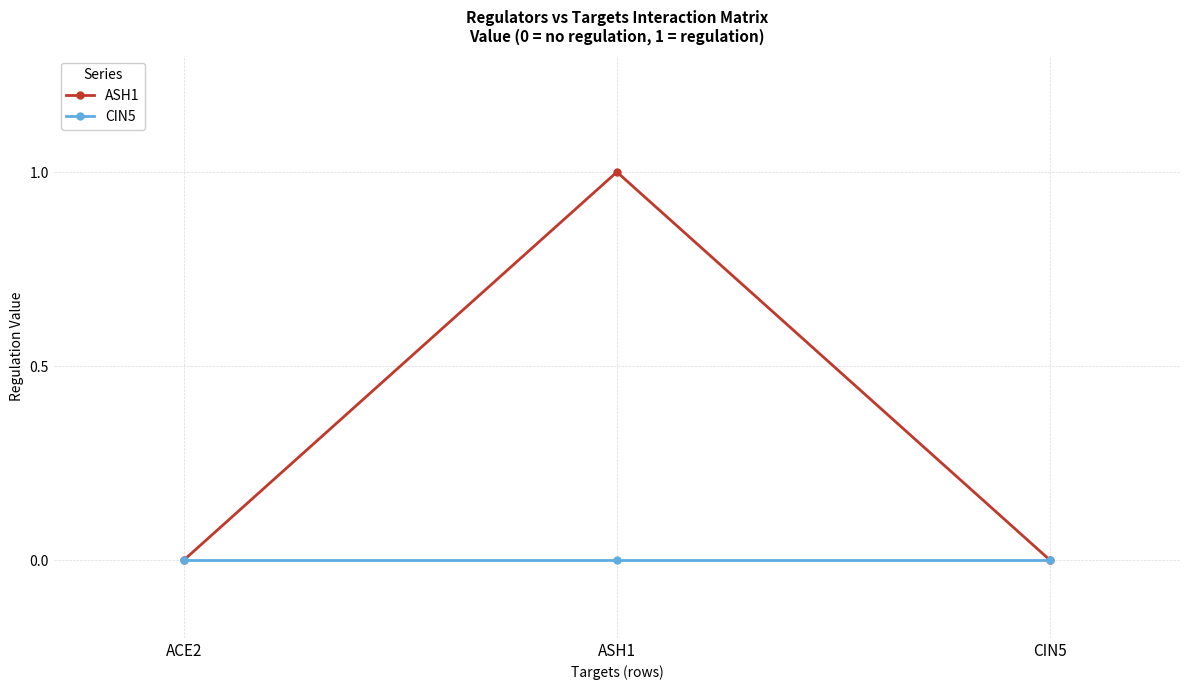

What is the sum of all ASH1 values?

1